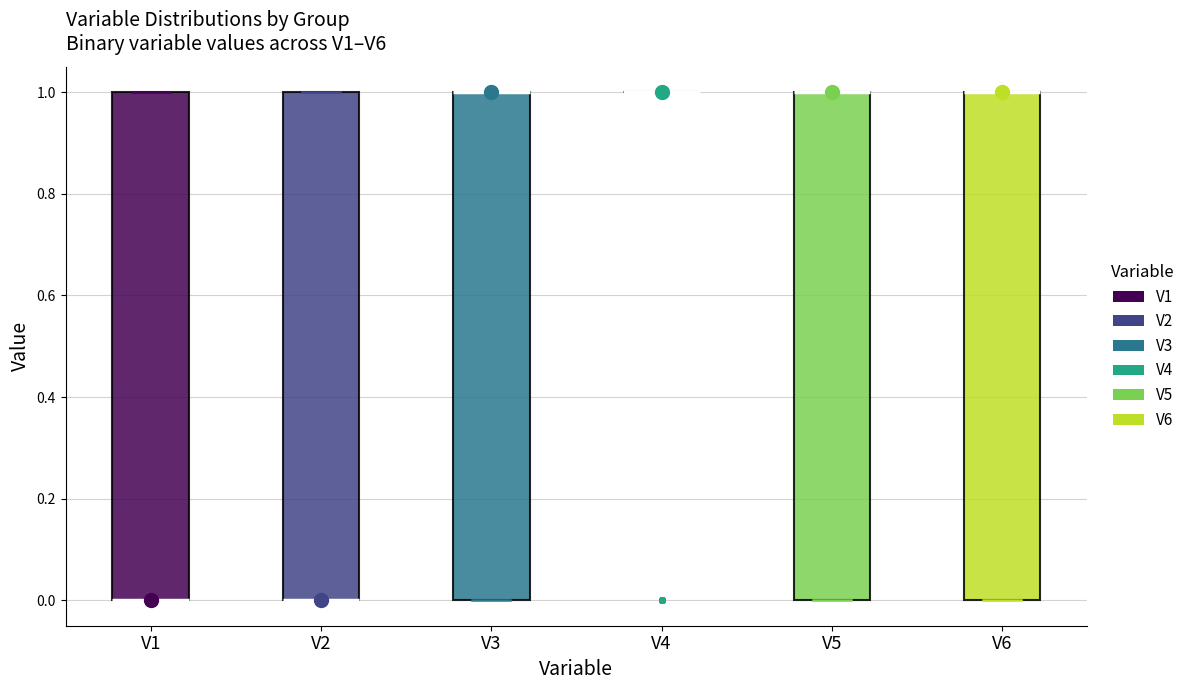

Reading left to right, transcribe this box plot: for each box, give where its median line is, the range the box spans, and where its two whiskers end, as read against the y-axis. The values are not printed on the chart, so give them approximately, as read against the axis.

V1: median 0 (drawn on the box's lower edge), box 0 to 1, whiskers 0 to 1
V2: median 0 (drawn on the box's lower edge), box 0 to 1, whiskers 0 to 1
V3: median 1 (drawn on the box's upper edge), box 0 to 1, whiskers 0 to 1
V4: box collapsed to a line at 1, whiskers 1 to 1
V5: median 1 (drawn on the box's upper edge), box 0 to 1, whiskers 0 to 1
V6: median 1 (drawn on the box's upper edge), box 0 to 1, whiskers 0 to 1